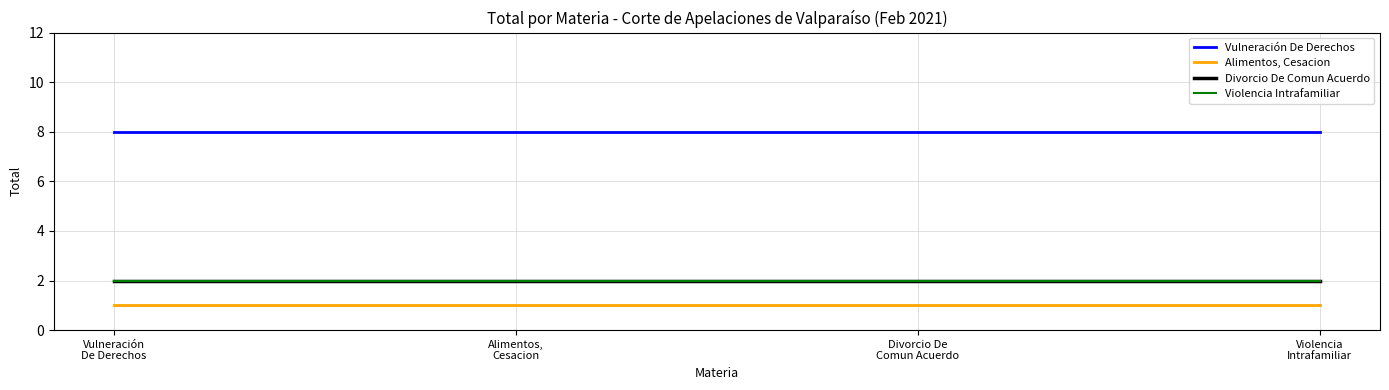

At which label is Alimentos, Cesacion closest to 1?

Vulneración
De Derechos